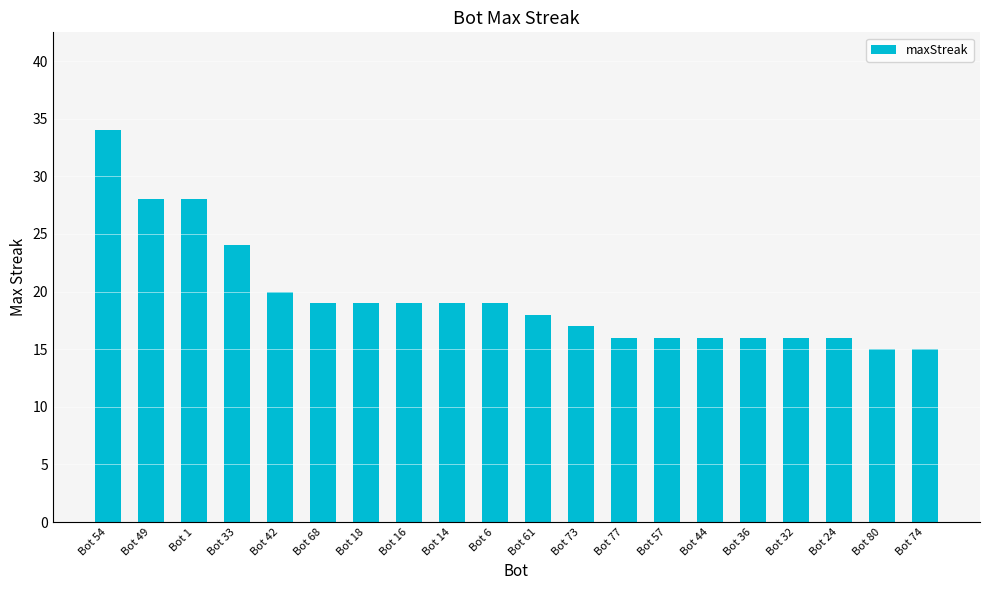

What is the average value?

20